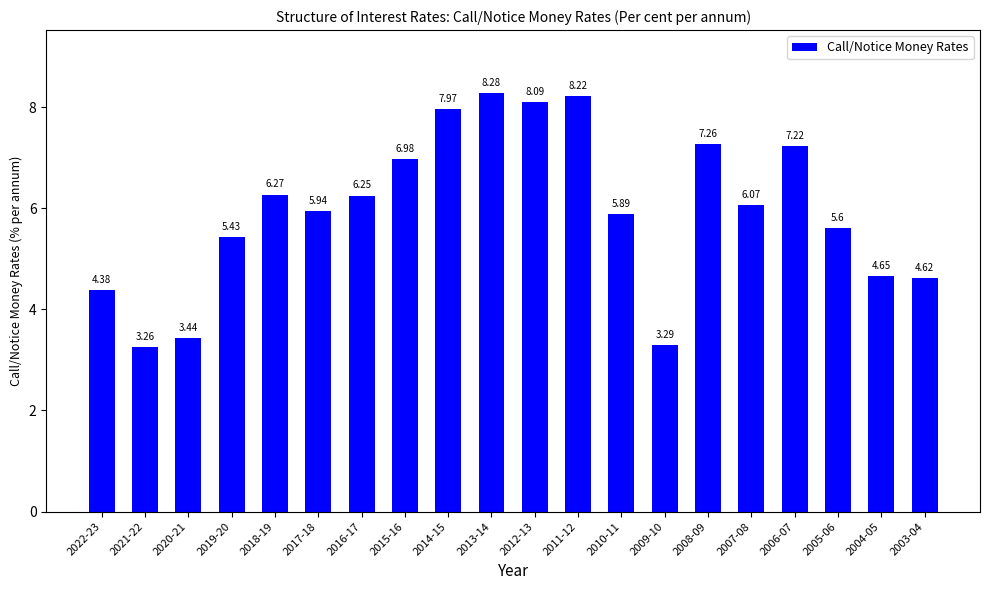

At which category does the chart reach its peak across all series?

2013-14